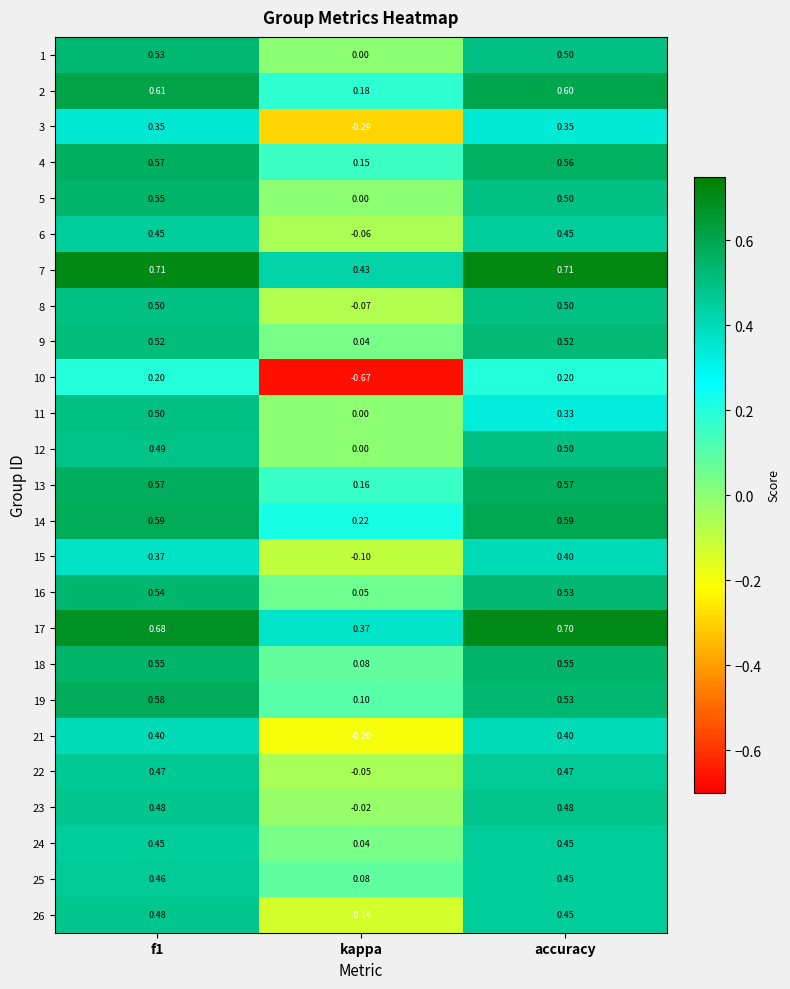

Which category has the lowest value across all series?

kappa